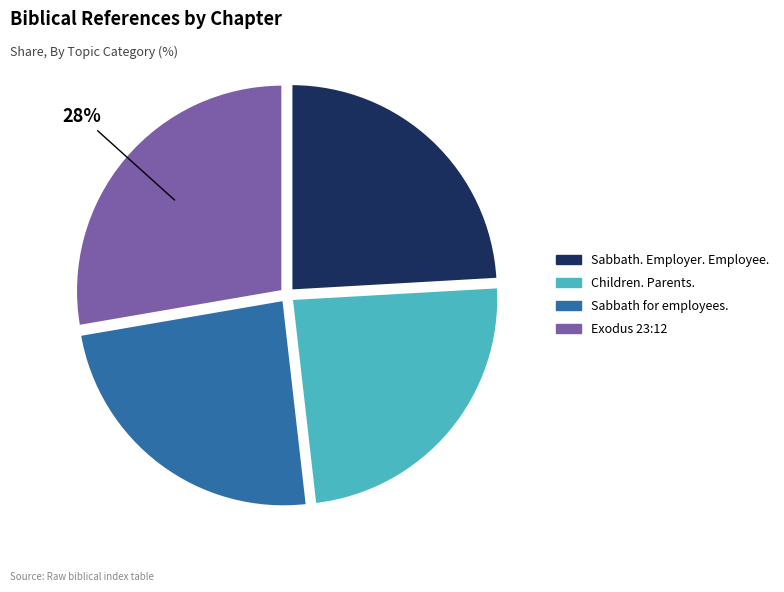

To the nearest percent, what is the difference between the largest and smallest slice percentages?

4%